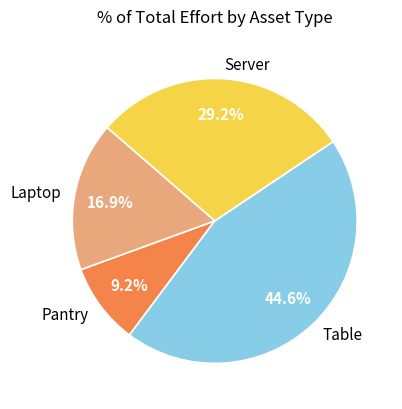

Does Pantry account for over 50% of the chart?

No